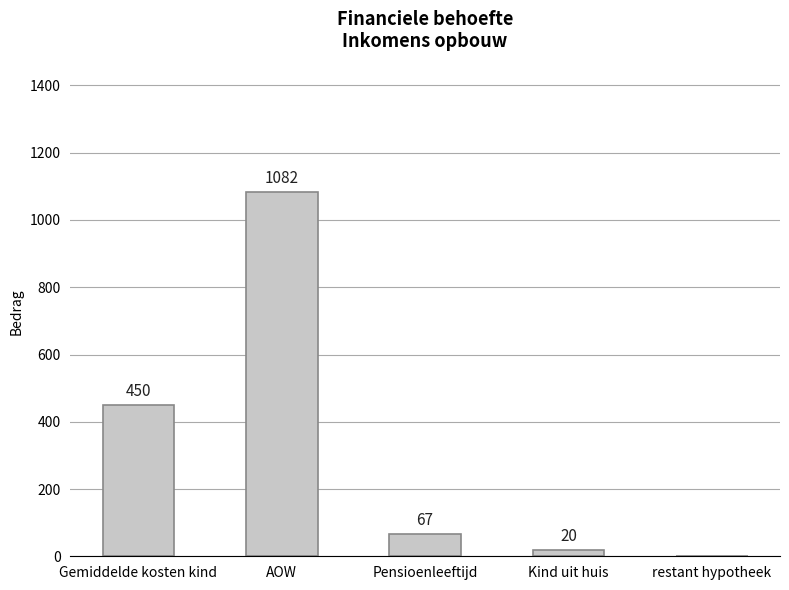

At which category does the chart reach its peak across all series?

AOW